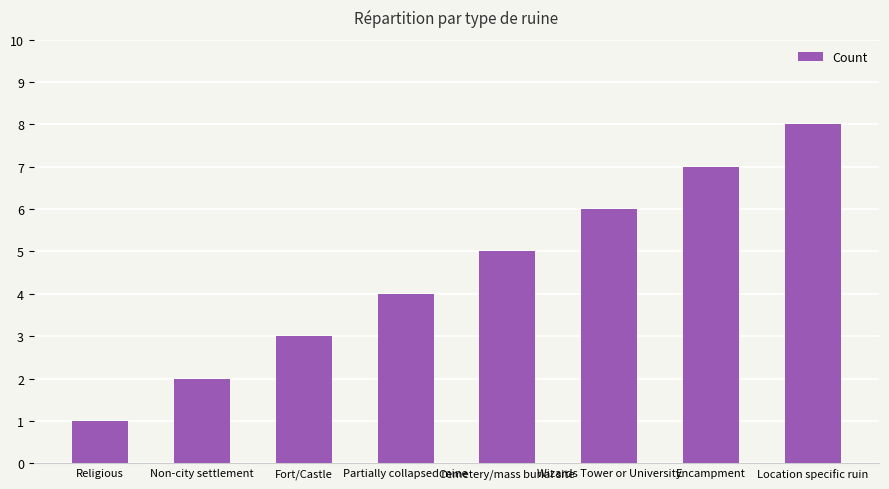

What is the sum of all values?

36